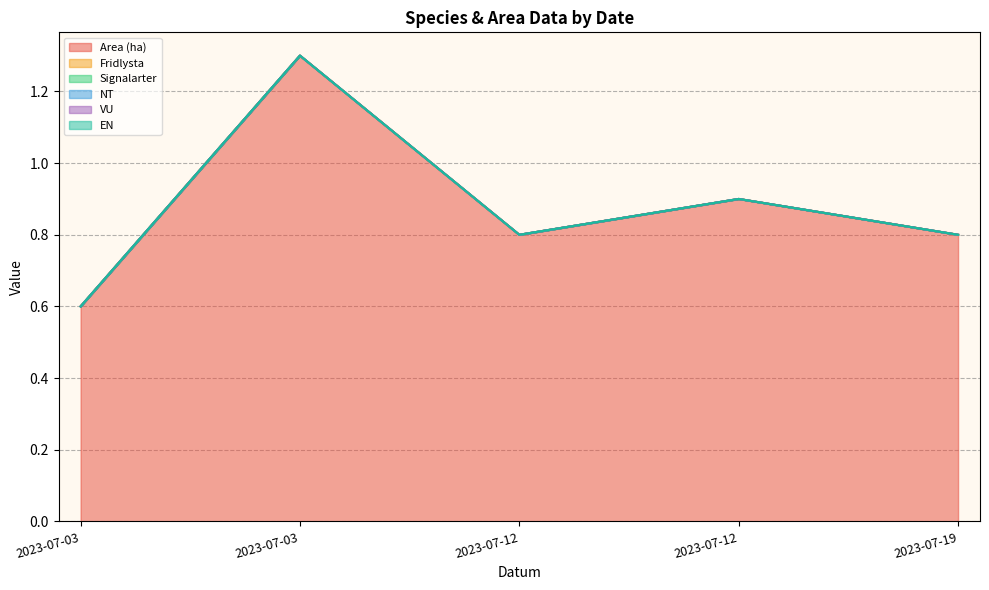

True or false: Signalarter and Fridlysta intersect in this chart.

False